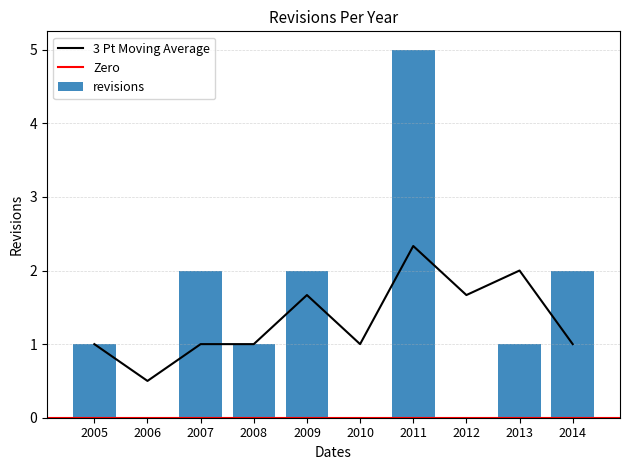

Reading left to right, what are all the values shown in this chart?

1	0	2	1	2	0	5	0	1	2